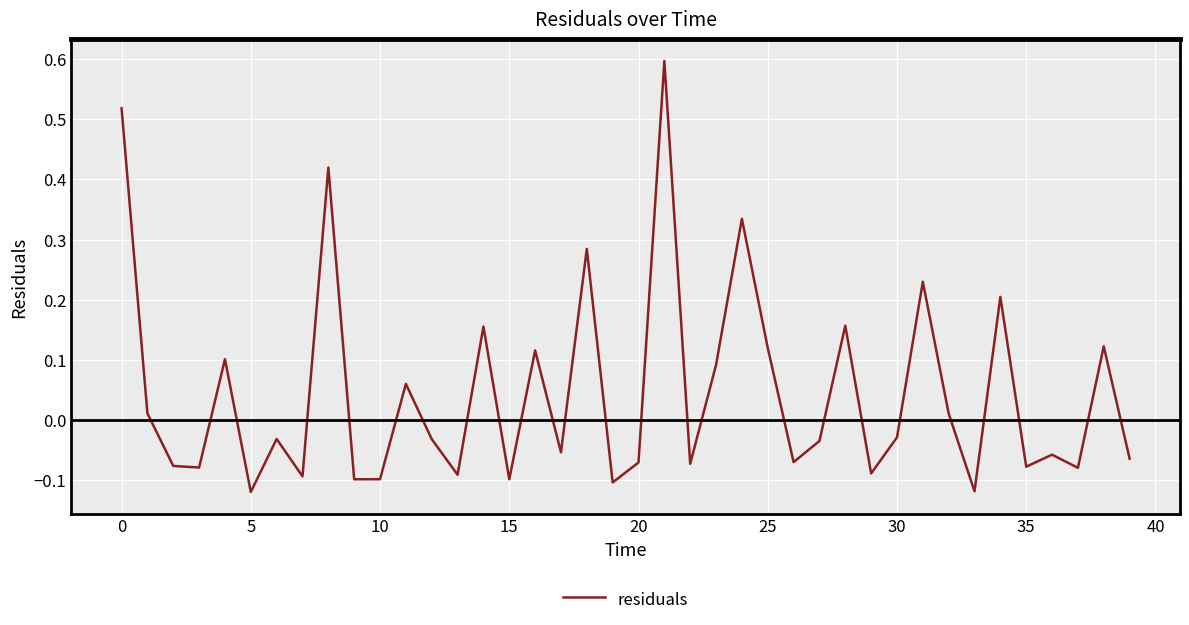

Count the number of data series in this chart.

1